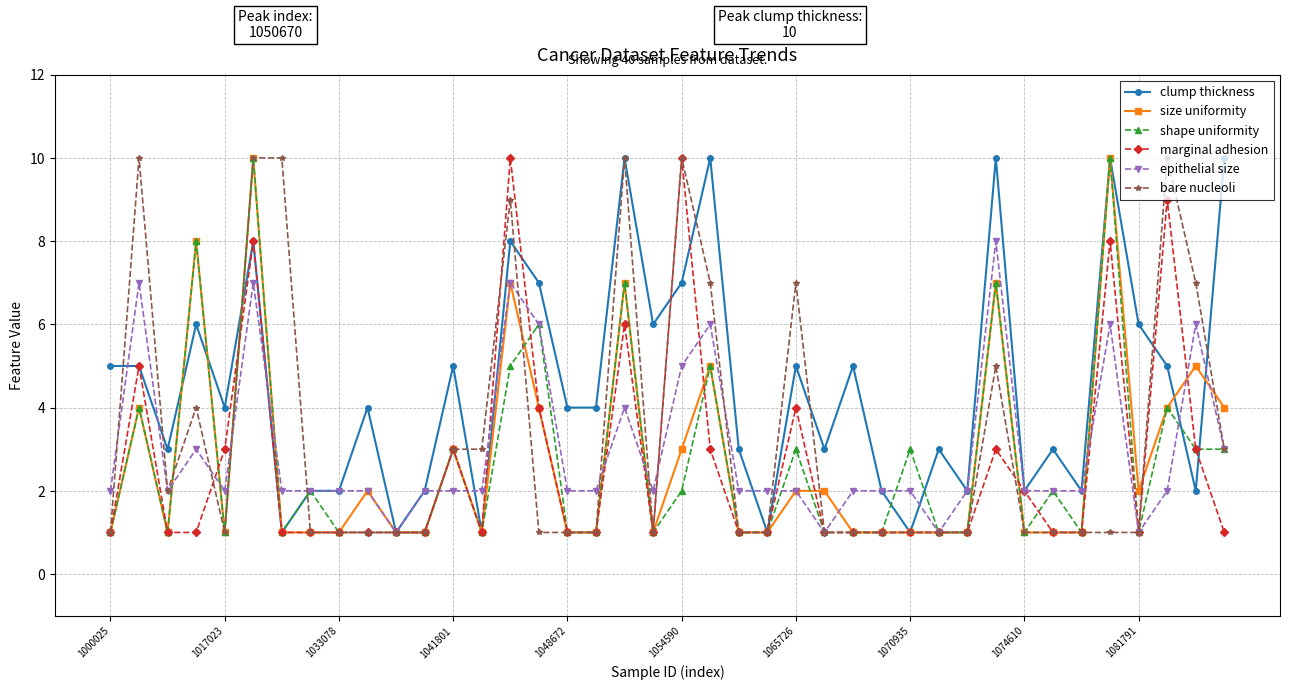

What is the greatest value displayed?

10